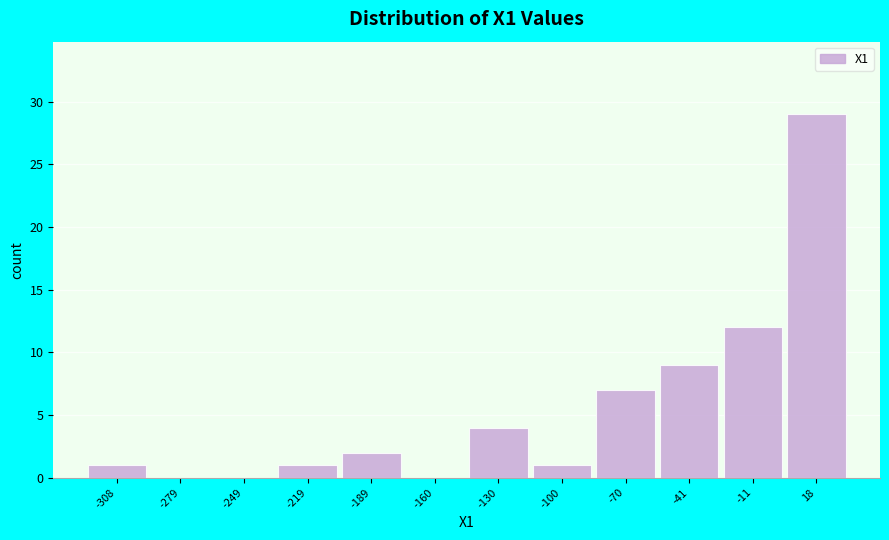

Reading left to right, extract all data points from this chart.

-308=1	-279=0	-249=0	-219=1	-189=2	-160=0	-130=4	-100=1	-70=7	-41=9	-11=12	18=29